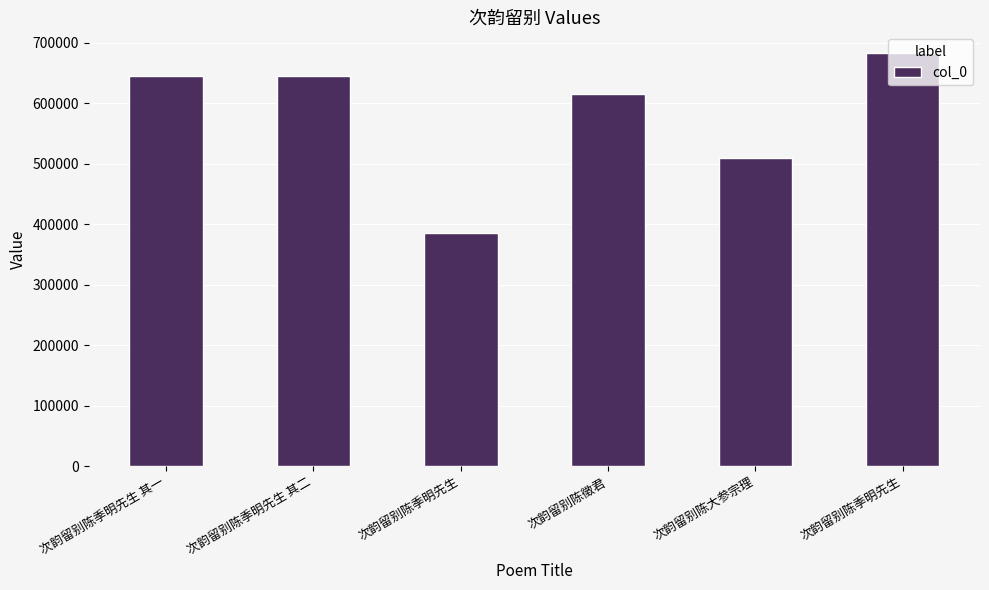

Approximately how many times larger is the value at 次韵留别陈徵君 compared to 次韵留别陈季明先生 其一?

1.0